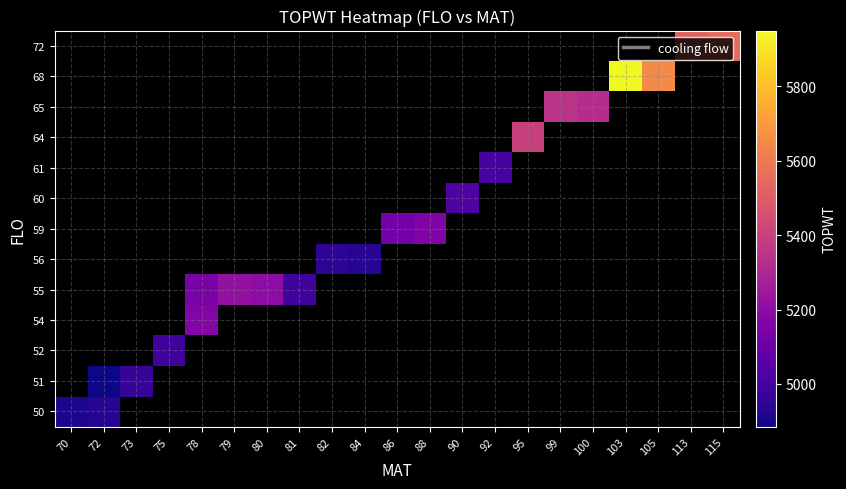

Which label corresponds to the smallest value in the chart?

72